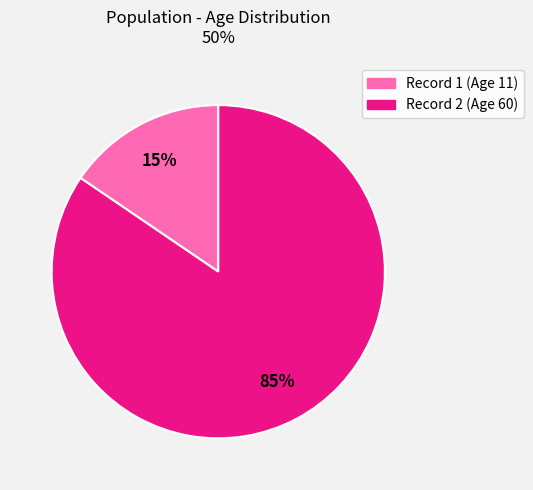

Does any single category account for the majority?

Yes